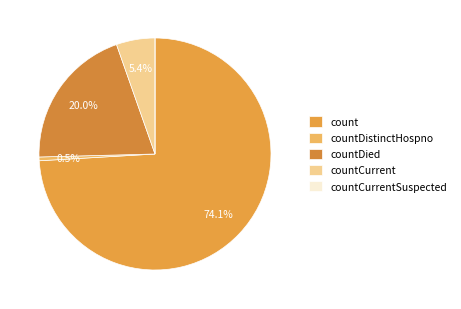

What is the total percentage of count and countDied?

94.1%